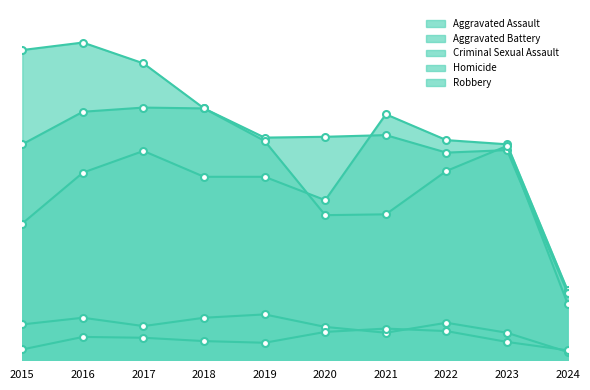

What is the sum of the Robbery values at 2017 and 2023?

613